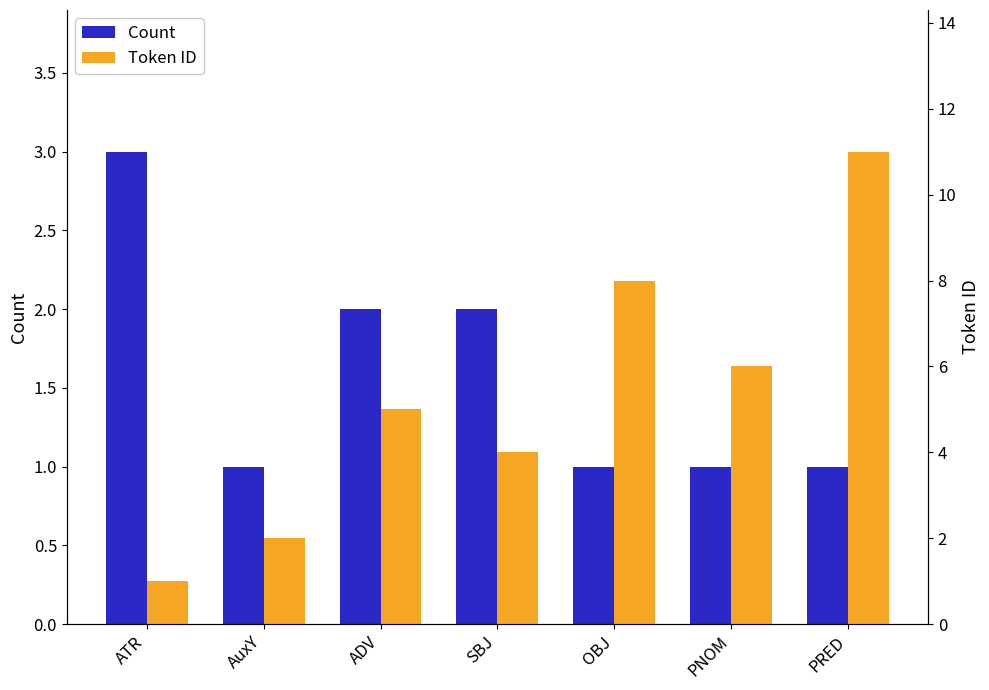

What is the sum of the Token ID values at OBJ and PNOM?

14